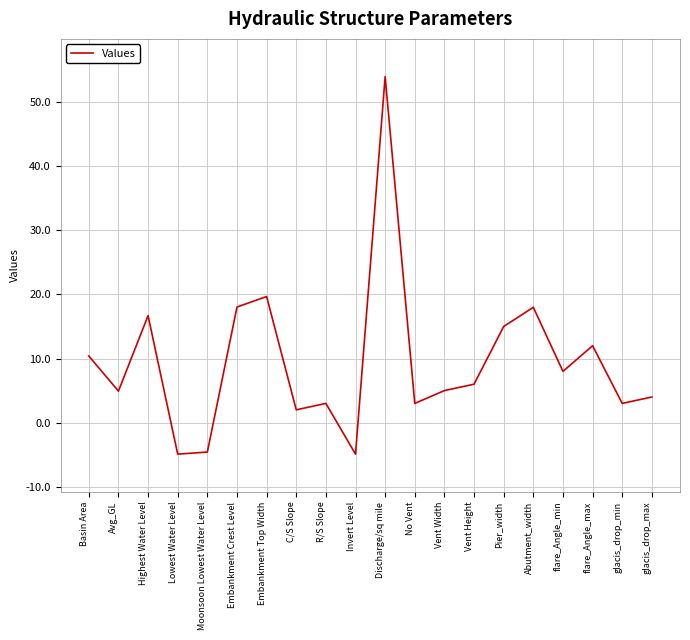

At which category does the chart reach its peak across all series?

Discharge/sq mile